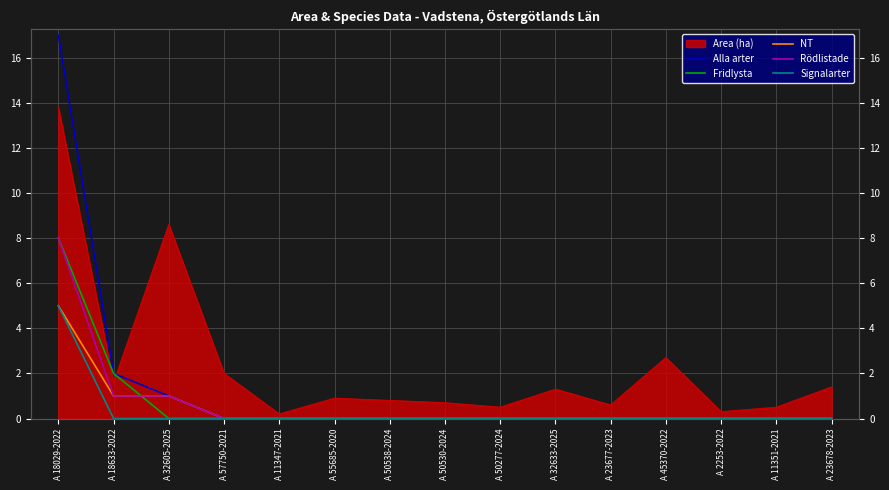

True or false: Alla arter and Fridlysta cross at least once.

False